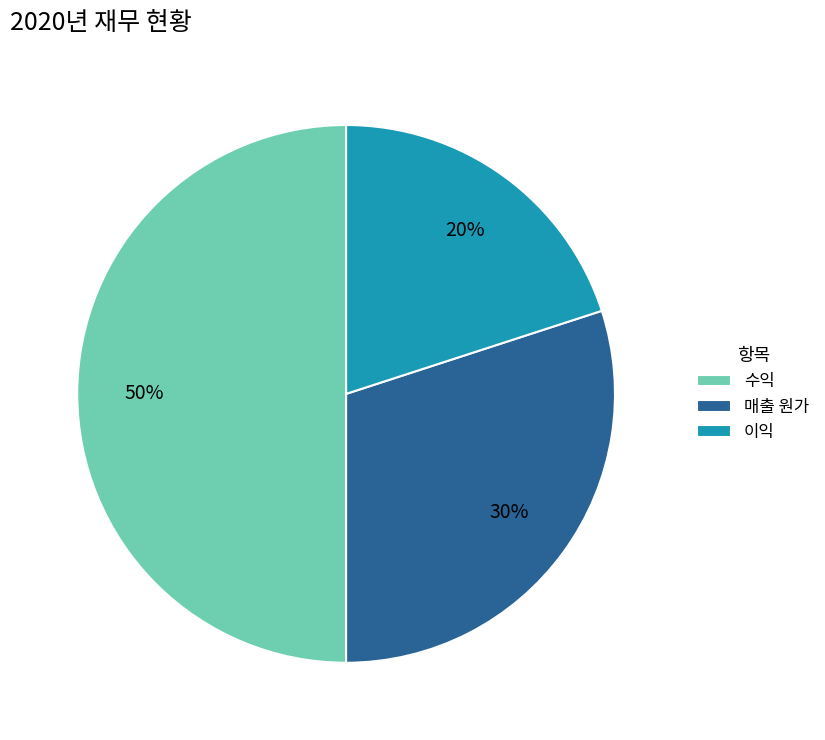

Which category has the biggest portion of the pie?

수익